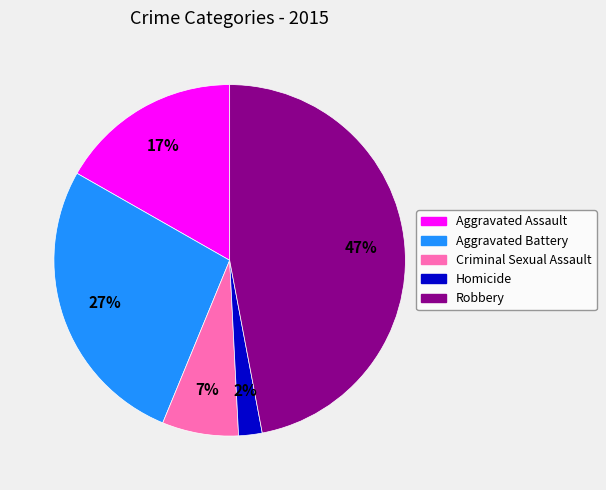

What is the ratio of the value at Robbery to the value at Aggravated Assault?

2.8